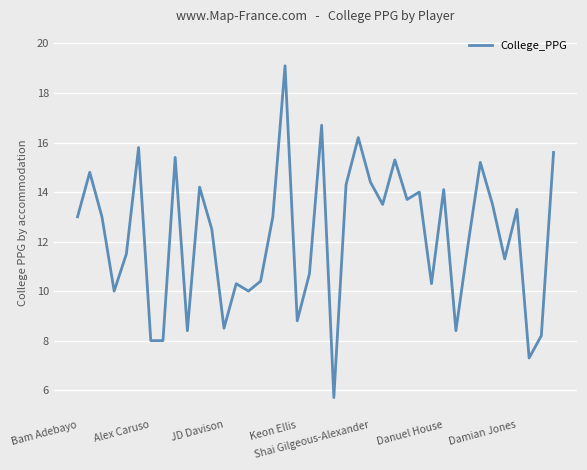

What is the maximum value shown in the chart?

19.1